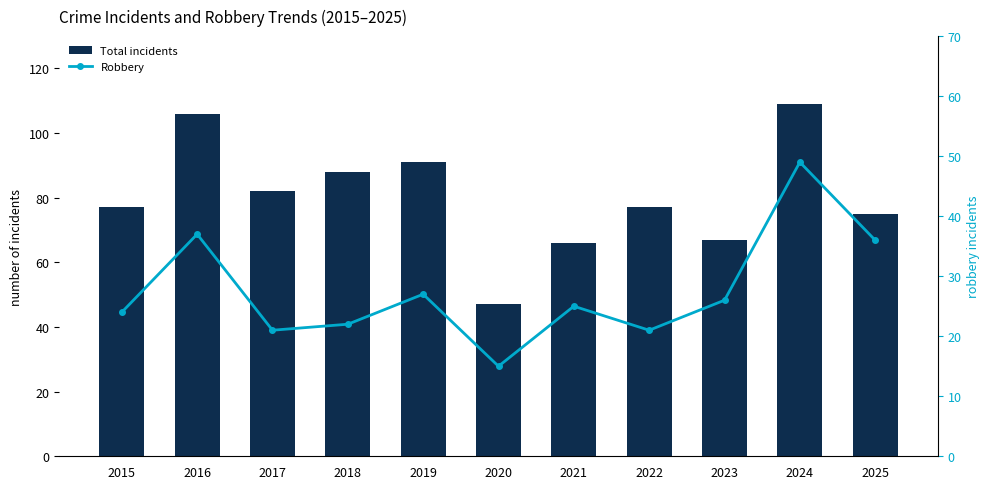

What is the average value of the Total incidents series?

80